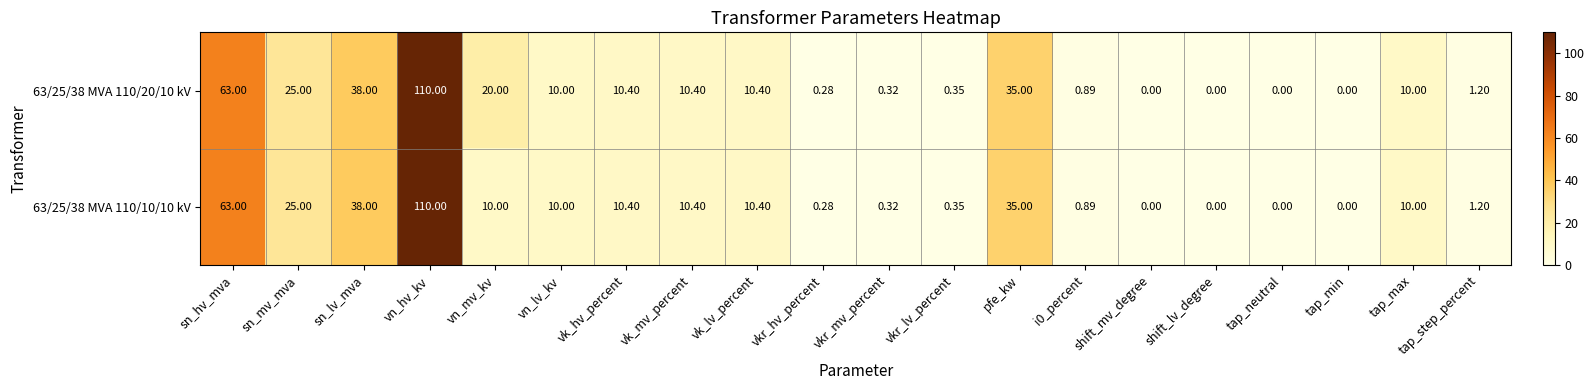

At which label does 63/25/38 MVA 110/10/10 kV reach its peak?

vn_hv_kv